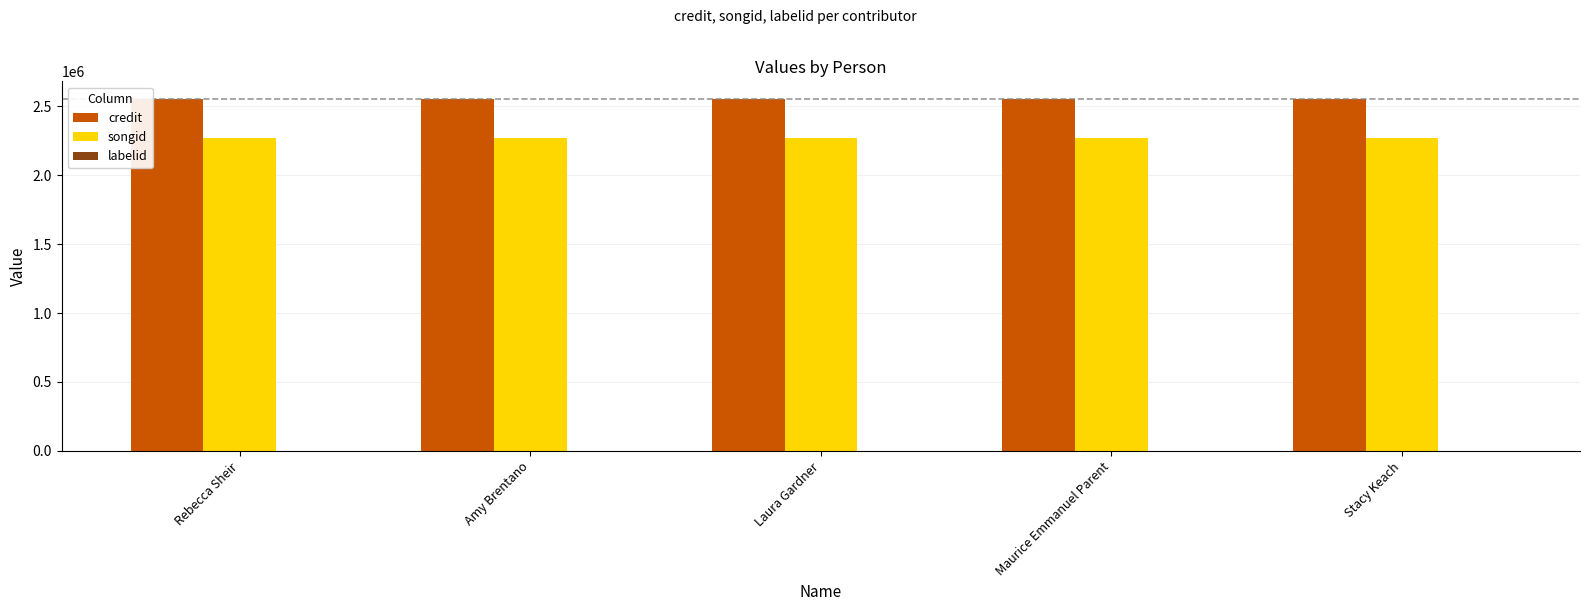

What is the total value across all series at Stacy Keach?

4822580